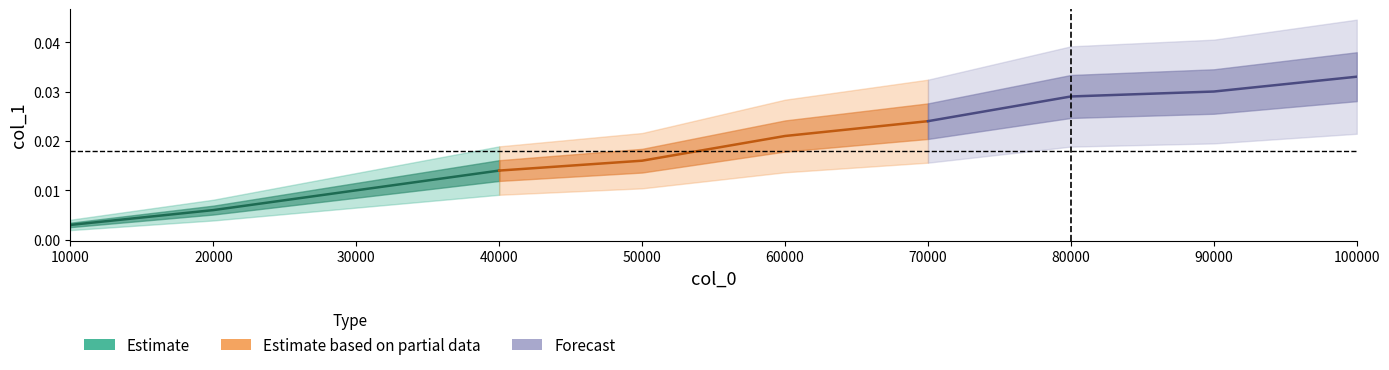

Which series has the largest total across all categories?

Forecast